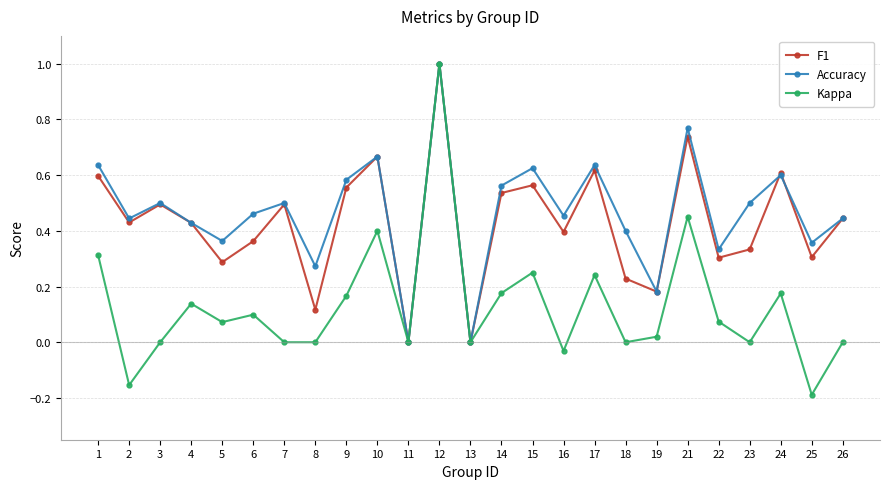

Is it true that Accuracy equals 0.4 at 11?

False